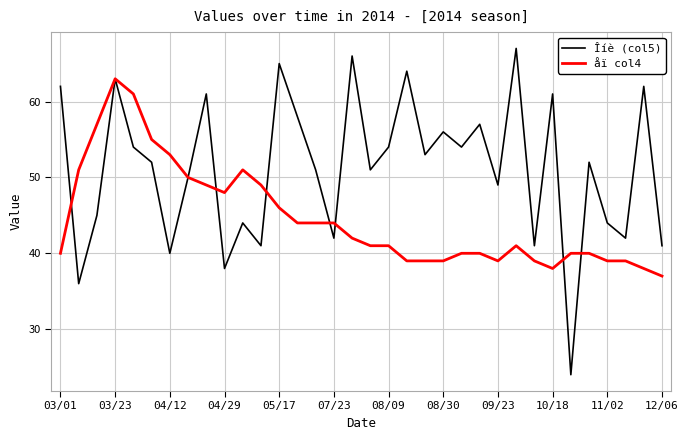

What is the smallest value displayed?

24